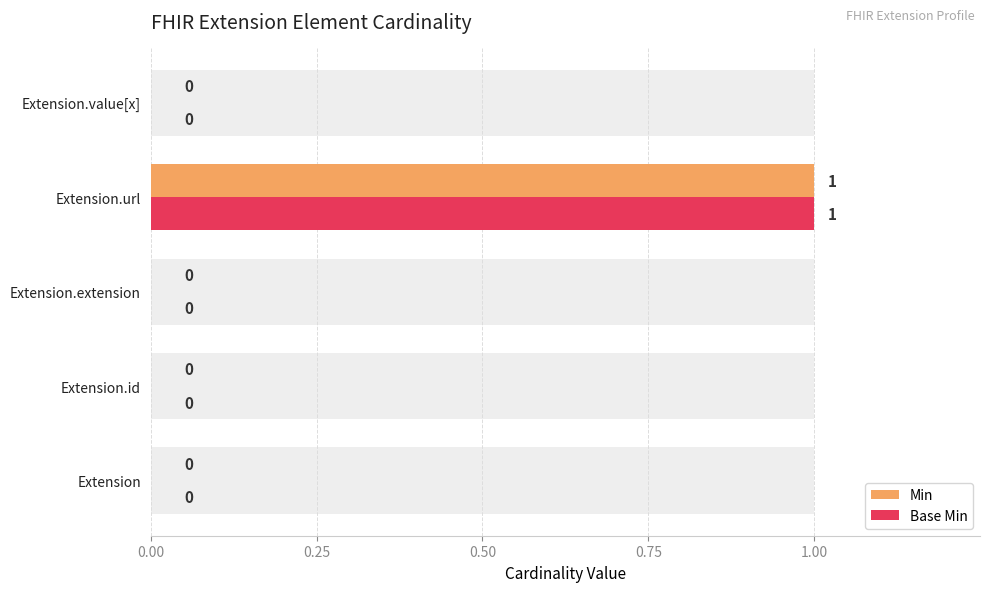

Which series has the widest spread of values?

Min